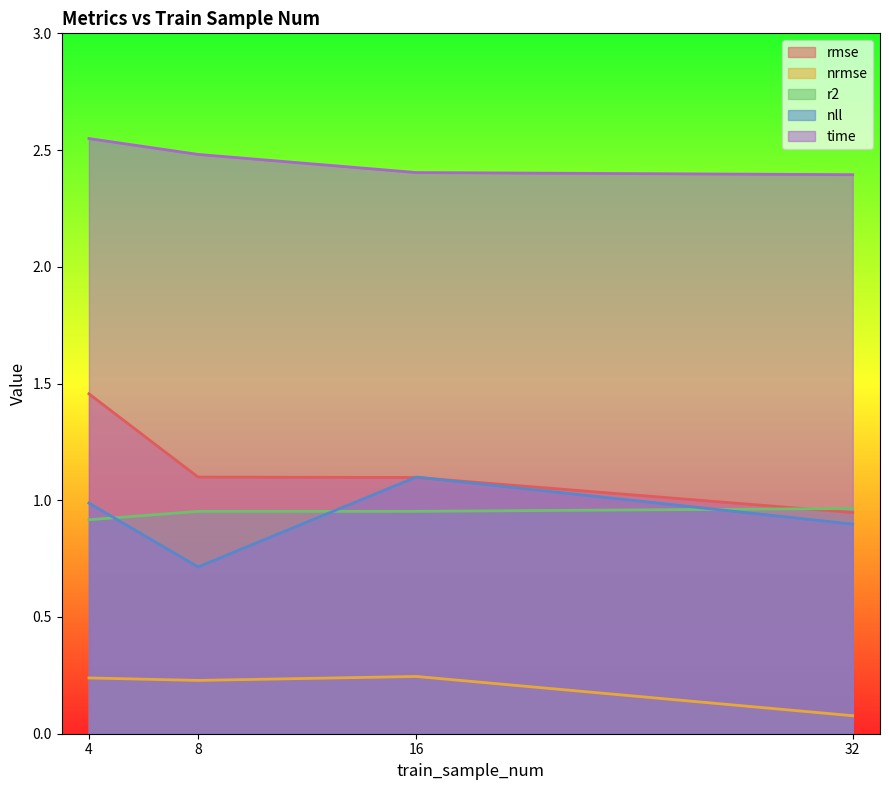

What is the minimum value for time?

2.4